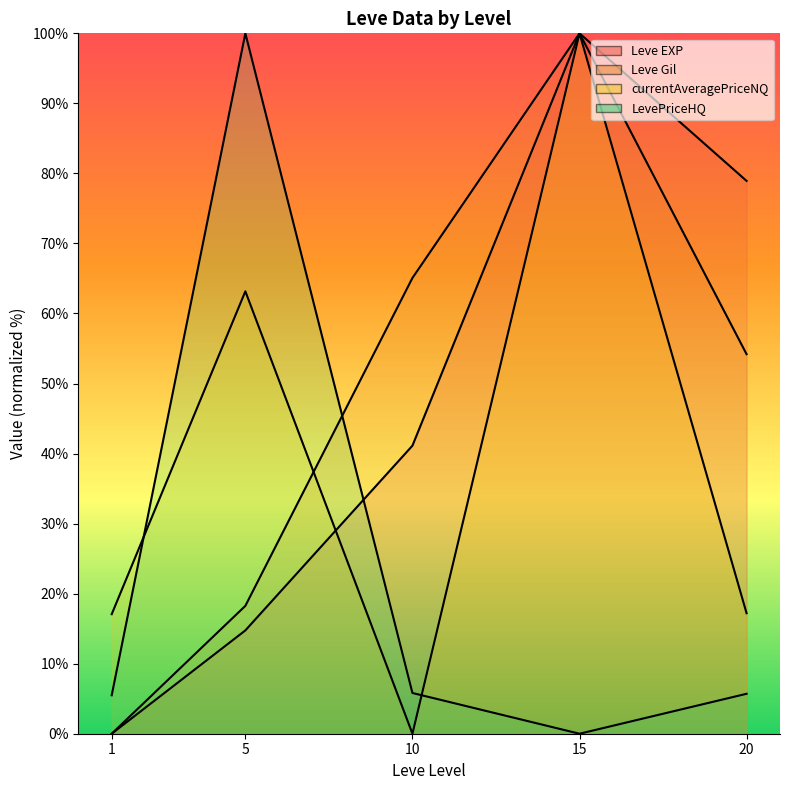

Between 20 and 1, which is larger?

20